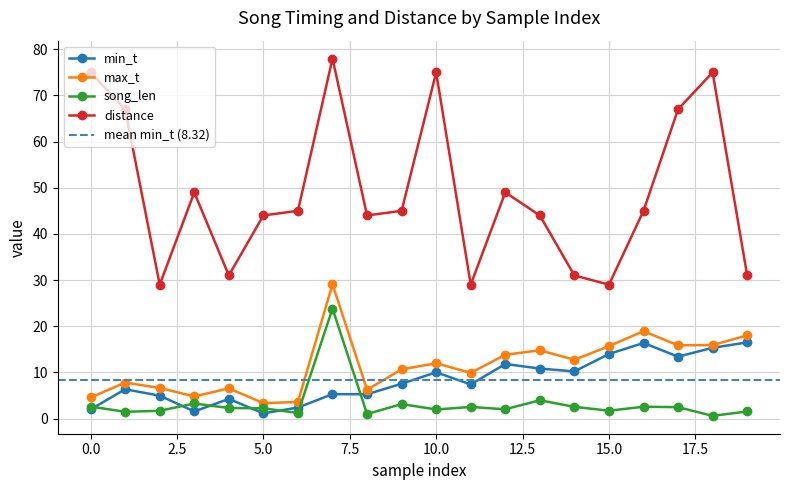

What is the average value of the song_len series?

3.2